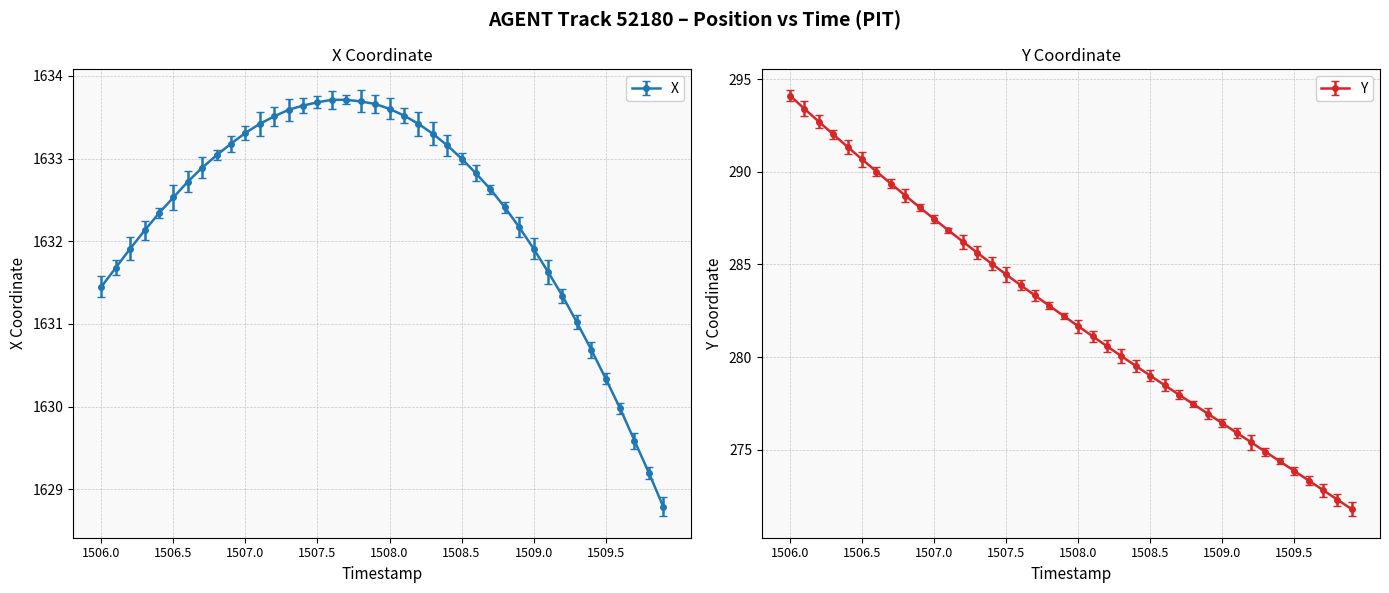

What is the total value across all series at 1507.1?

1920.3